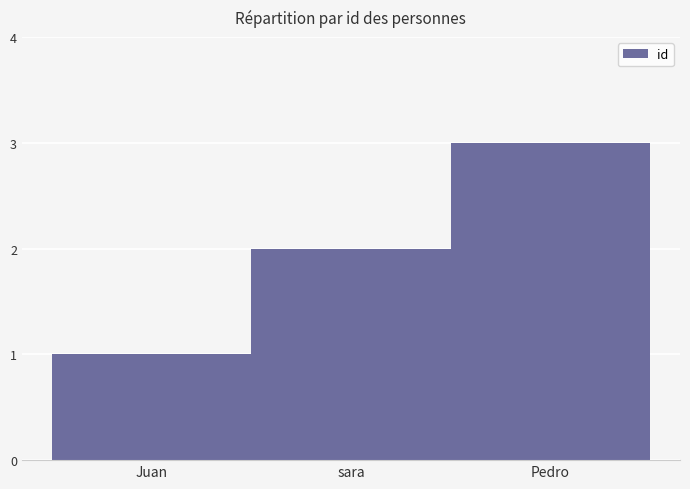

What is the sum of all values?

6